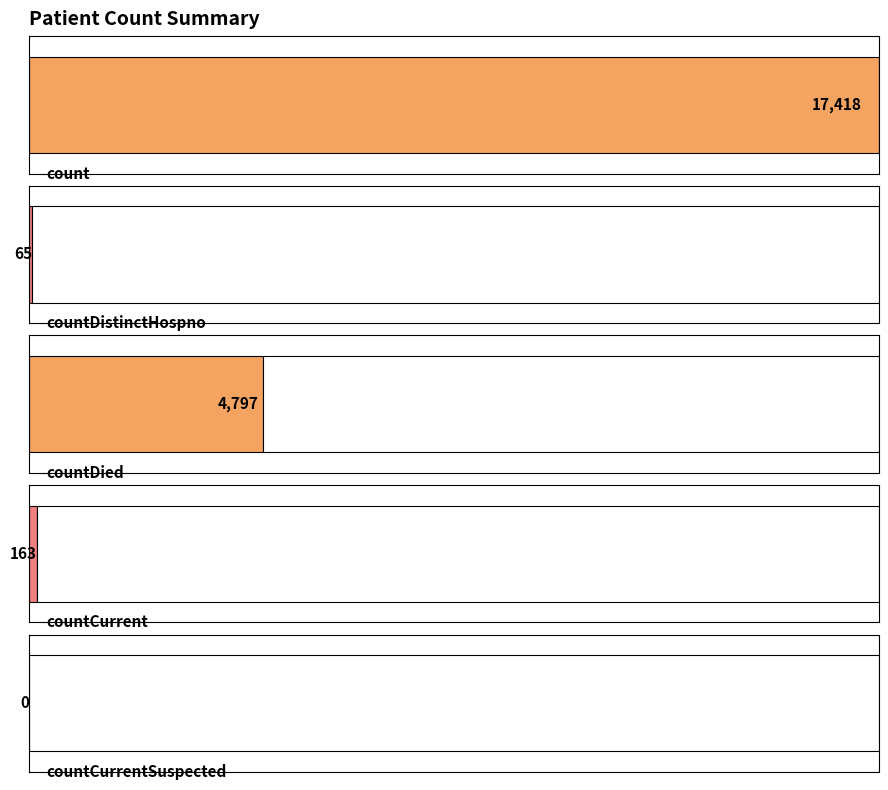

What is the difference between the values at countCurrentSuspected and countCurrent?

163